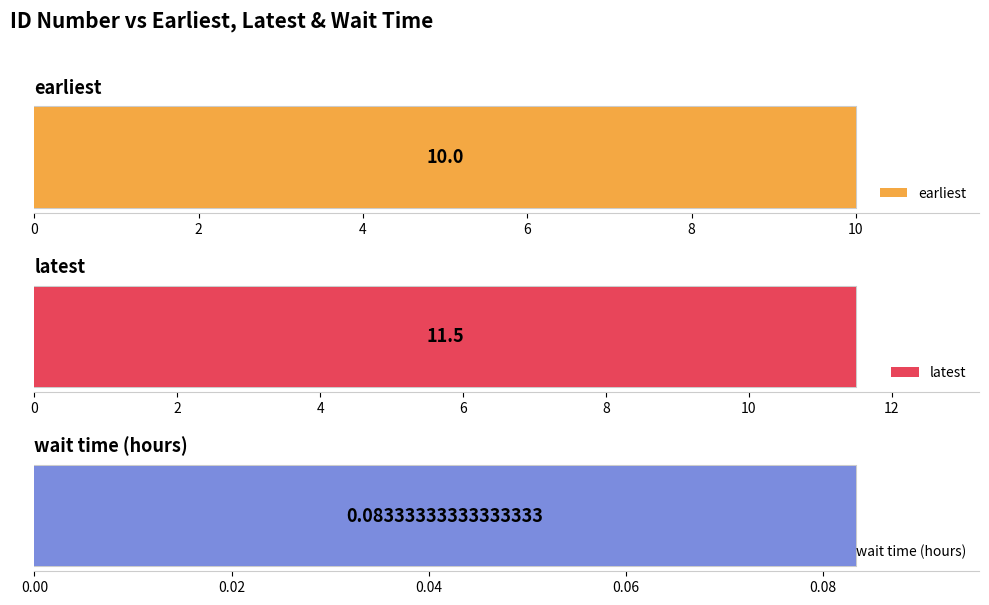

Which series has the largest total across all categories?

latest